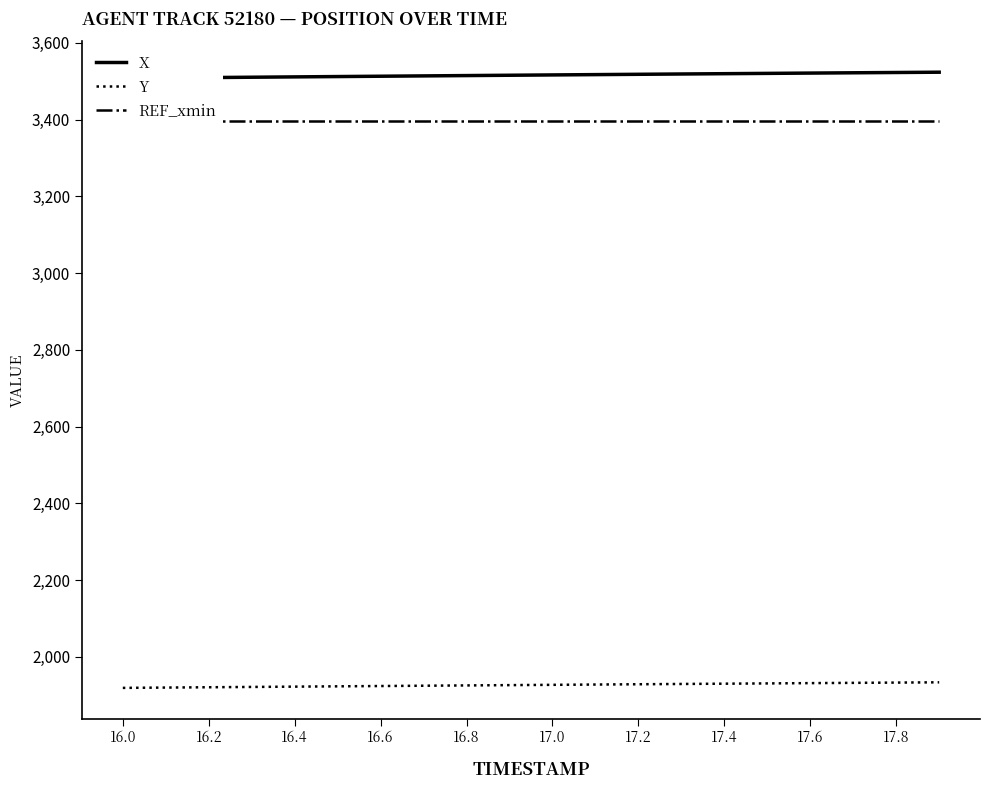

How many lines are shown in the chart?

3